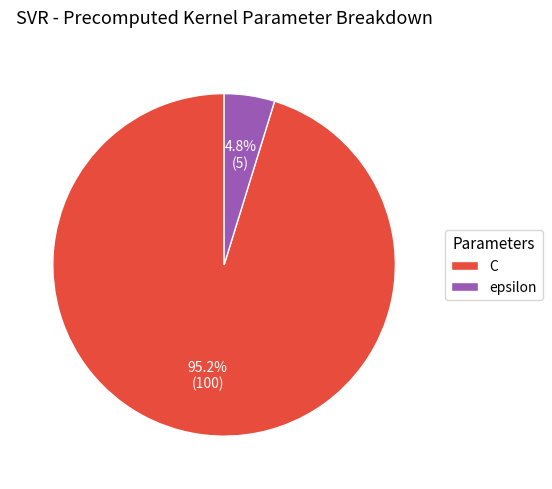

Does any single category account for the majority?

Yes